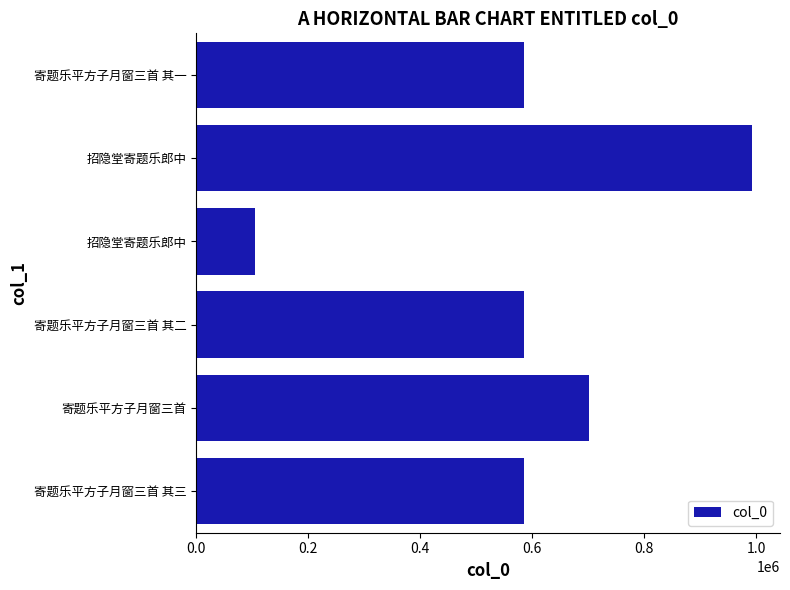

What is the smallest value displayed?

105692